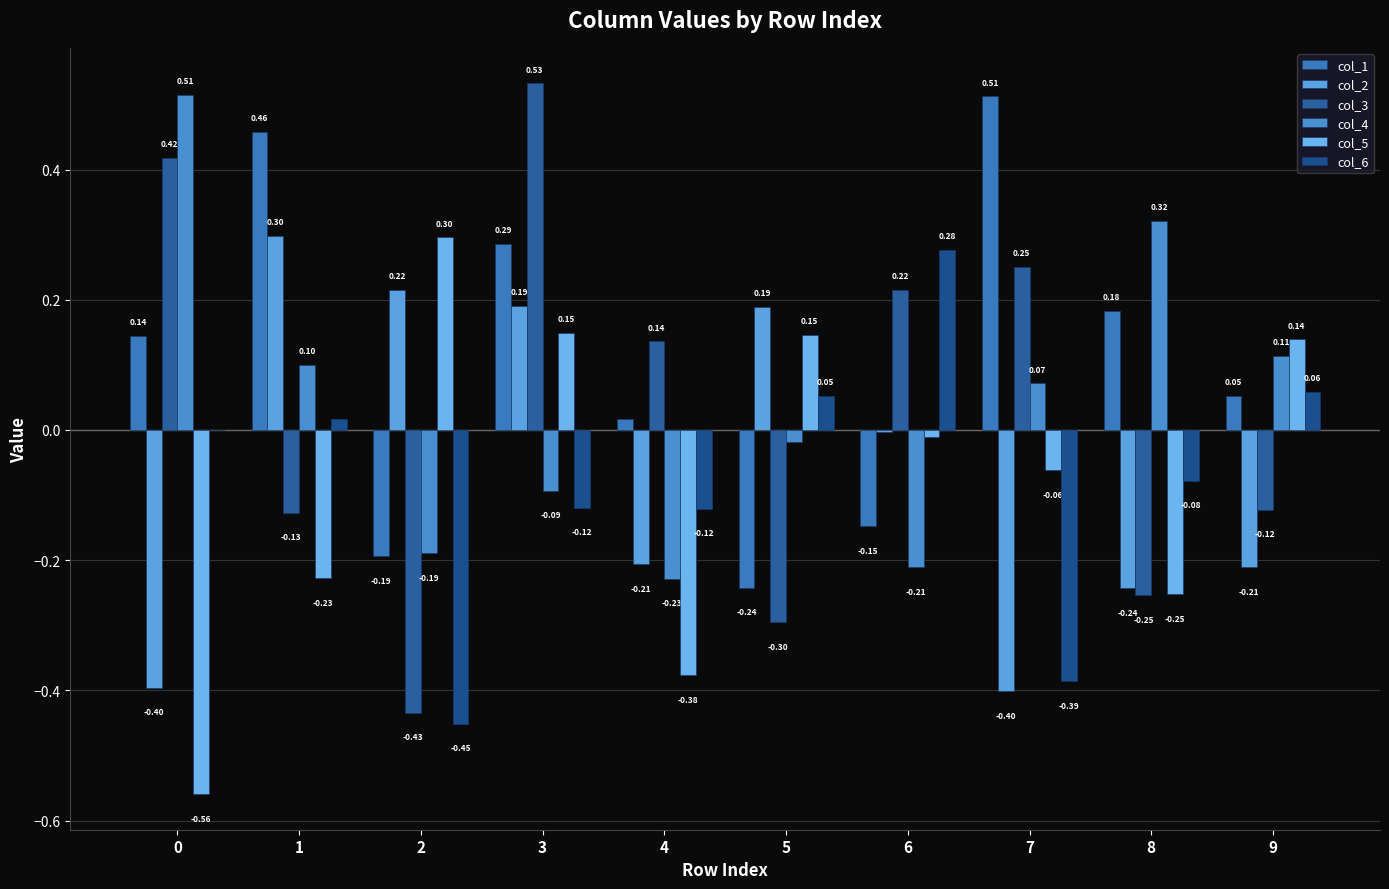

How many values in the col_4 series exceed 0?

5